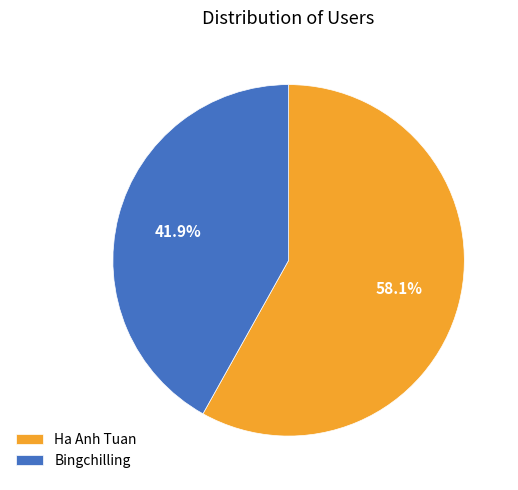

Do Ha Anh Tuan and Bingchilling together represent more than half of the pie?

Yes